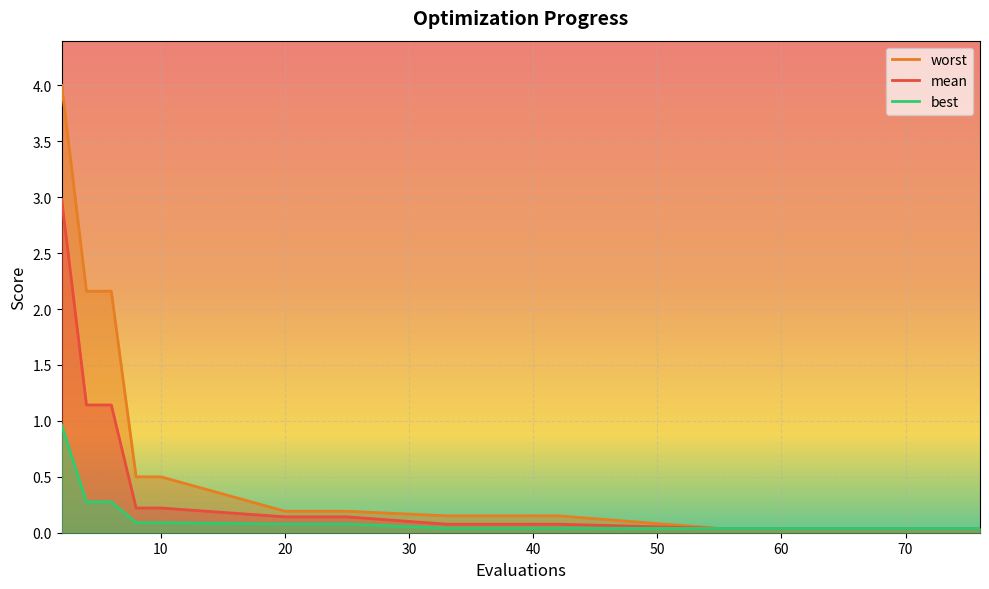

What is the value of the mean point at the 6th from the left?

0.1